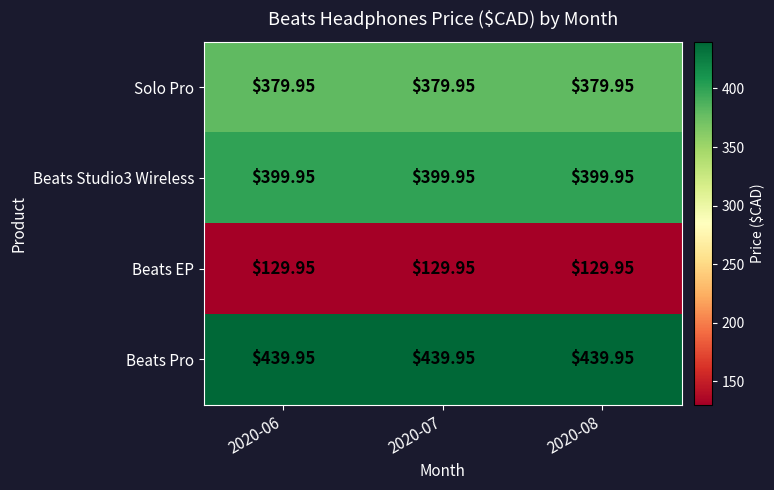

Which series has the largest total across all categories?

Beats Pro